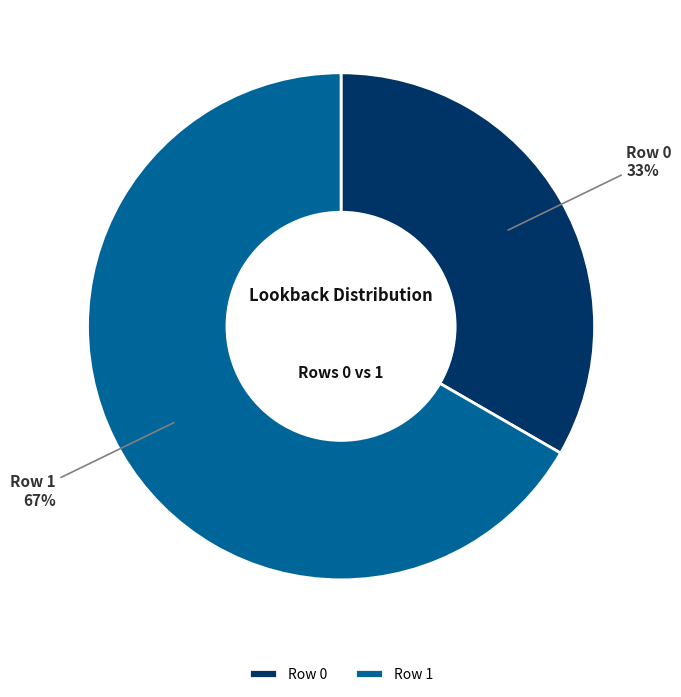

Is there any slice that represents more than half of the pie?

Yes